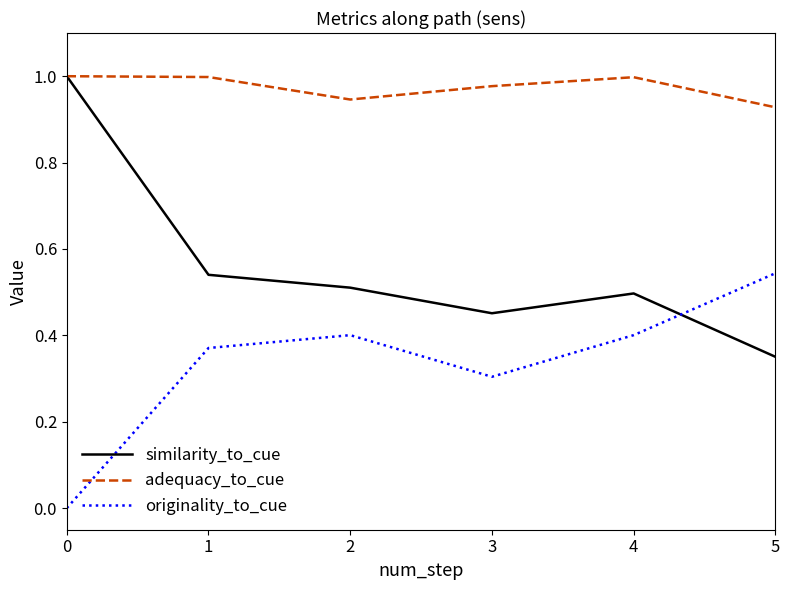

What is the difference between the second highest and minimum values in the similarity_to_cue series?

0.2